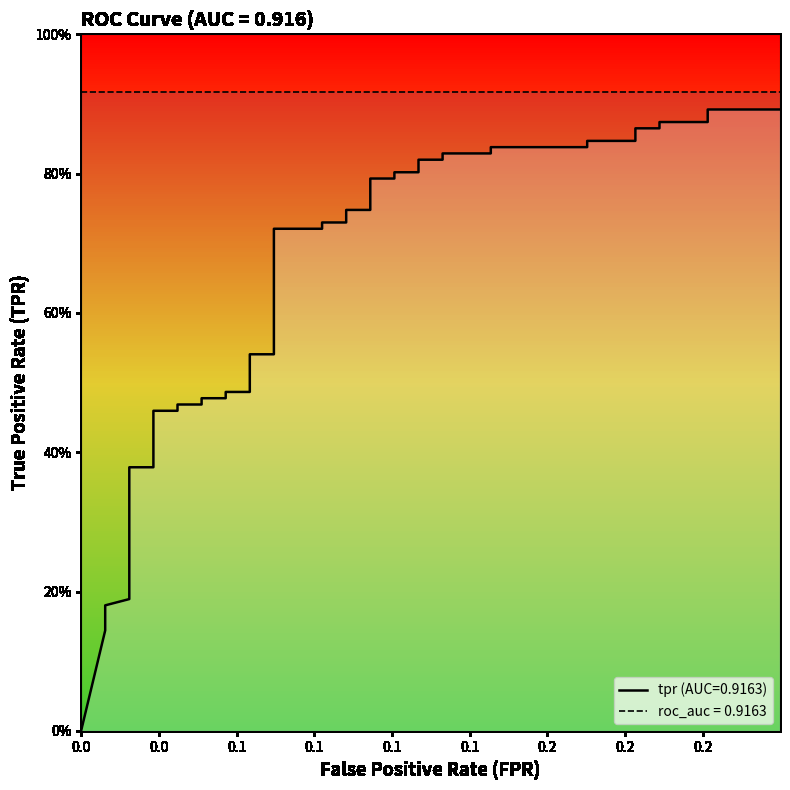

True or false: the data shows 0.3 at 37.

False